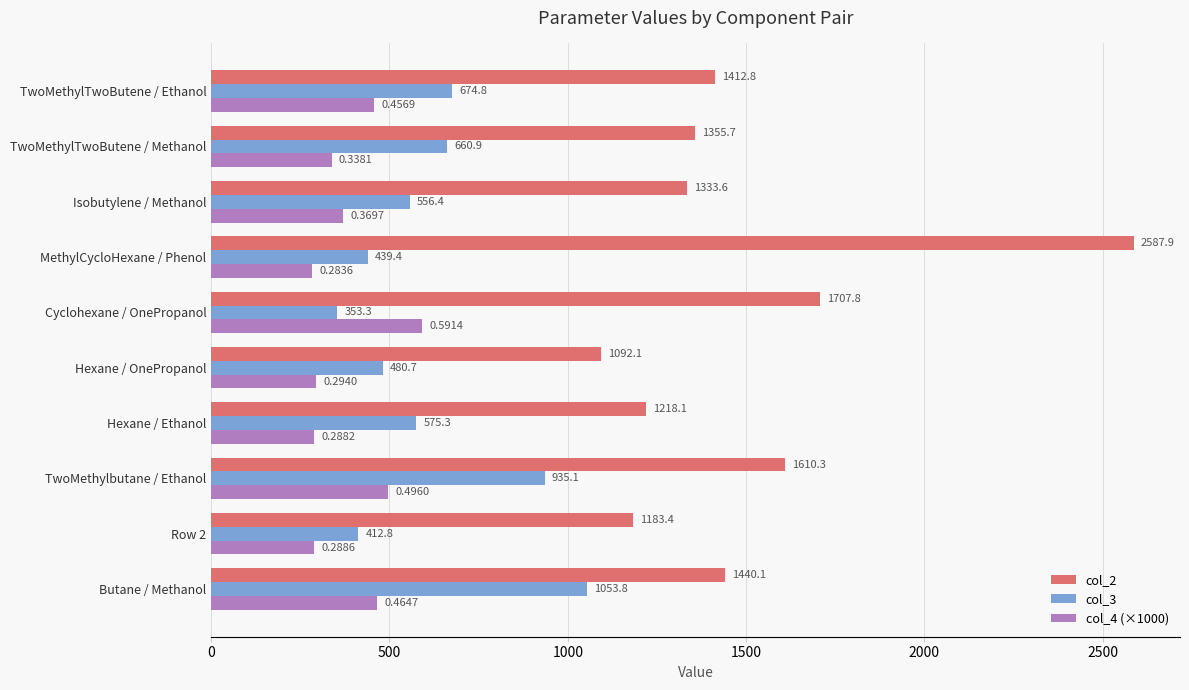

Which category has the highest value in the col_2 series?

MethylCycloHexane / Phenol